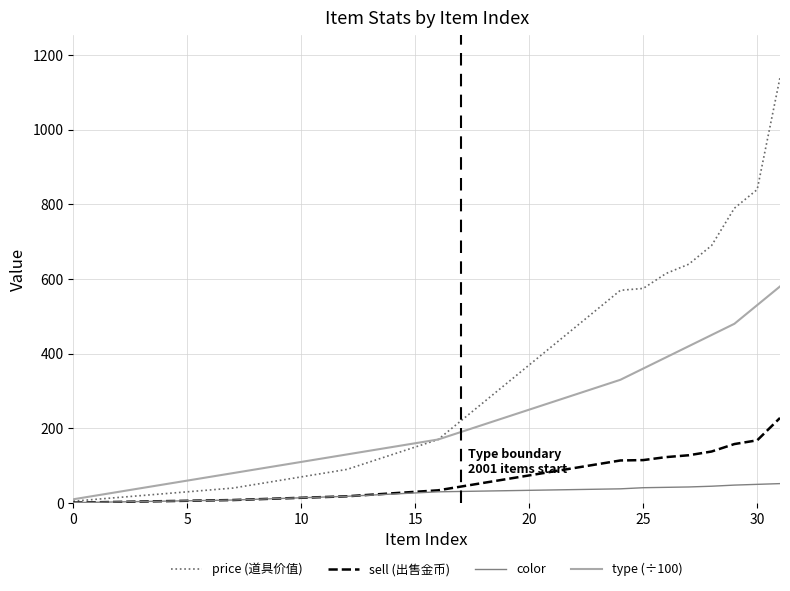

Which series has the largest range (max minus min)?

price (道具价值)